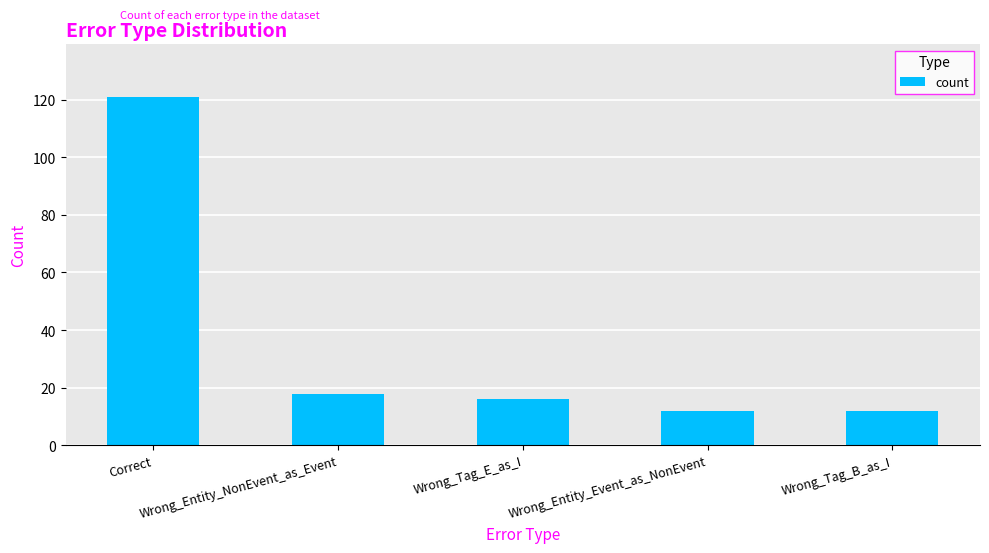

What is the maximum value shown in the chart?

121